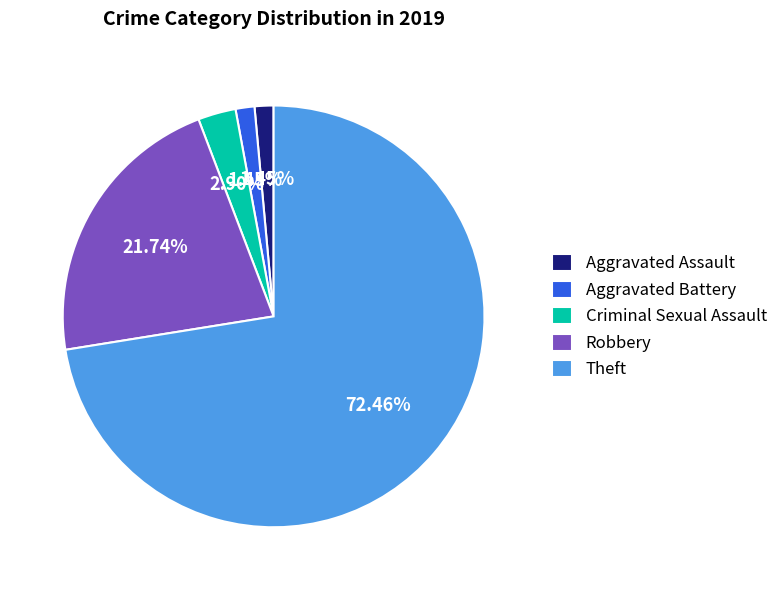

Do Theft and Aggravated Assault together represent more than half of the pie?

Yes